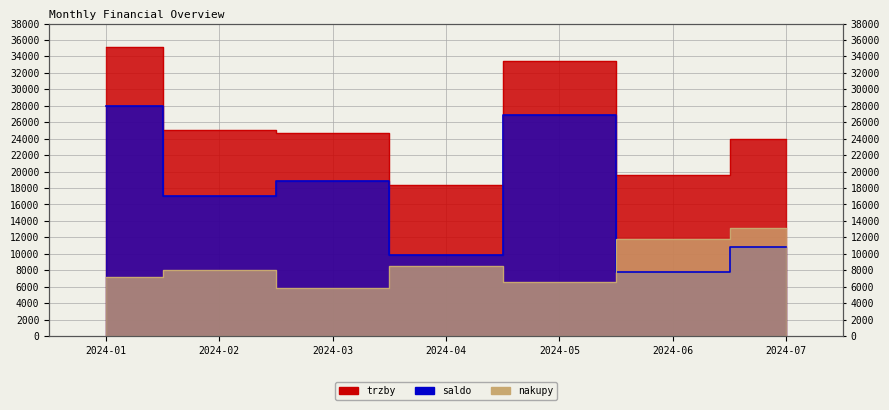

Which series has the largest range (max minus min)?

saldo